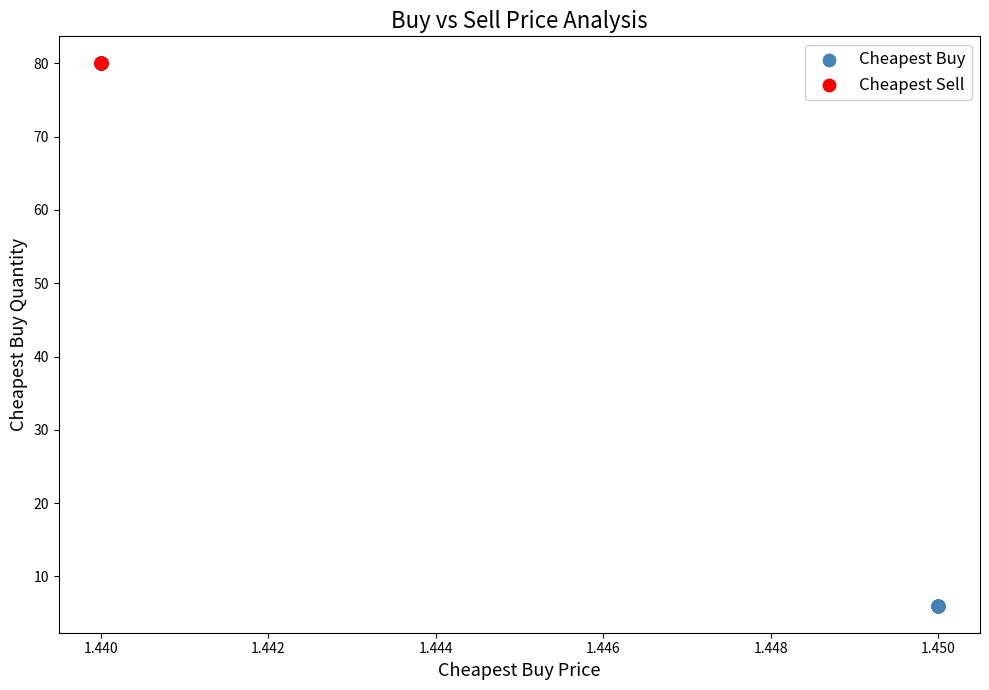

Which series reaches the minimum Y coordinate?

Cheapest Buy